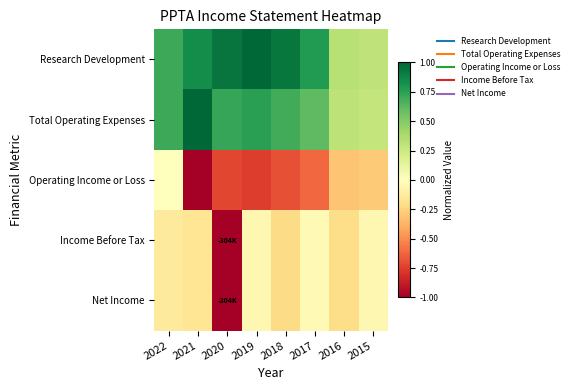

Reading right to left, transcribe all the data shown in this chart.

Research Development: 2015=0.3	2016=0.3	2017=0.8	2018=0.9	2019=1.0	2020=0.9	2021=0.8	2022=0.7
Total Operating Expenses: 2015=0.3	2016=0.3	2017=0.6	2018=0.7	2019=0.8	2020=0.7	2021=1.0	2022=0.7
Operating Income or Loss: 2015=-0.3	2016=-0.3	2017=-0.6	2018=-0.7	2019=-0.8	2020=-0.7	2021=-1.0	2022=0.0
Income Before Tax: 2015=-0.0	2016=-0.2	2017=-0.0	2018=-0.2	2019=-0.1	2020=-1.0	2021=-0.2	2022=-0.1
Net Income: 2015=-0.0	2016=-0.2	2017=-0.0	2018=-0.2	2019=-0.1	2020=-1.0	2021=-0.2	2022=-0.1